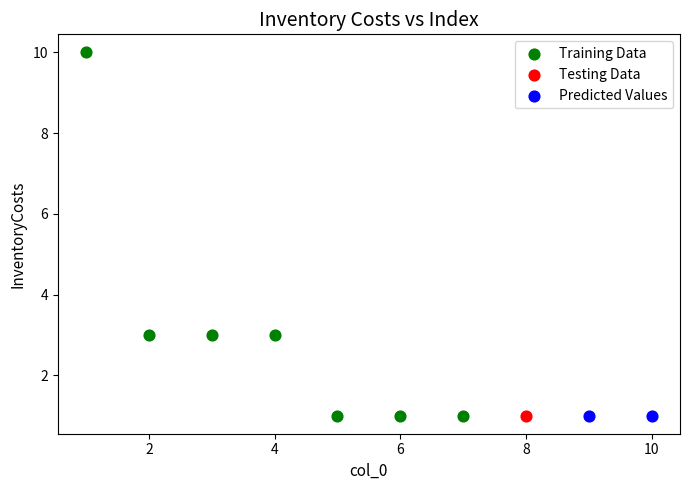

Which series contains the highest Y value?

Training Data